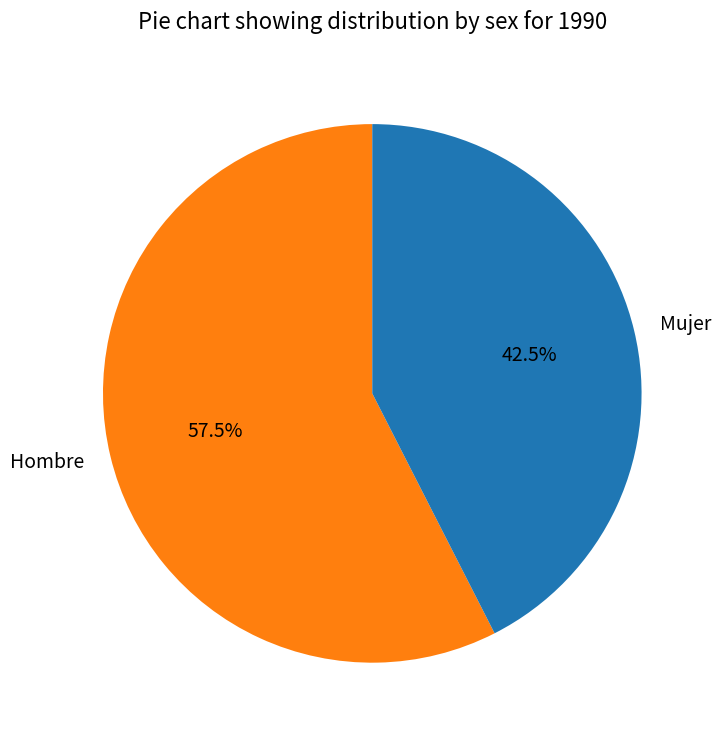

What is the majority slice?

Hombre